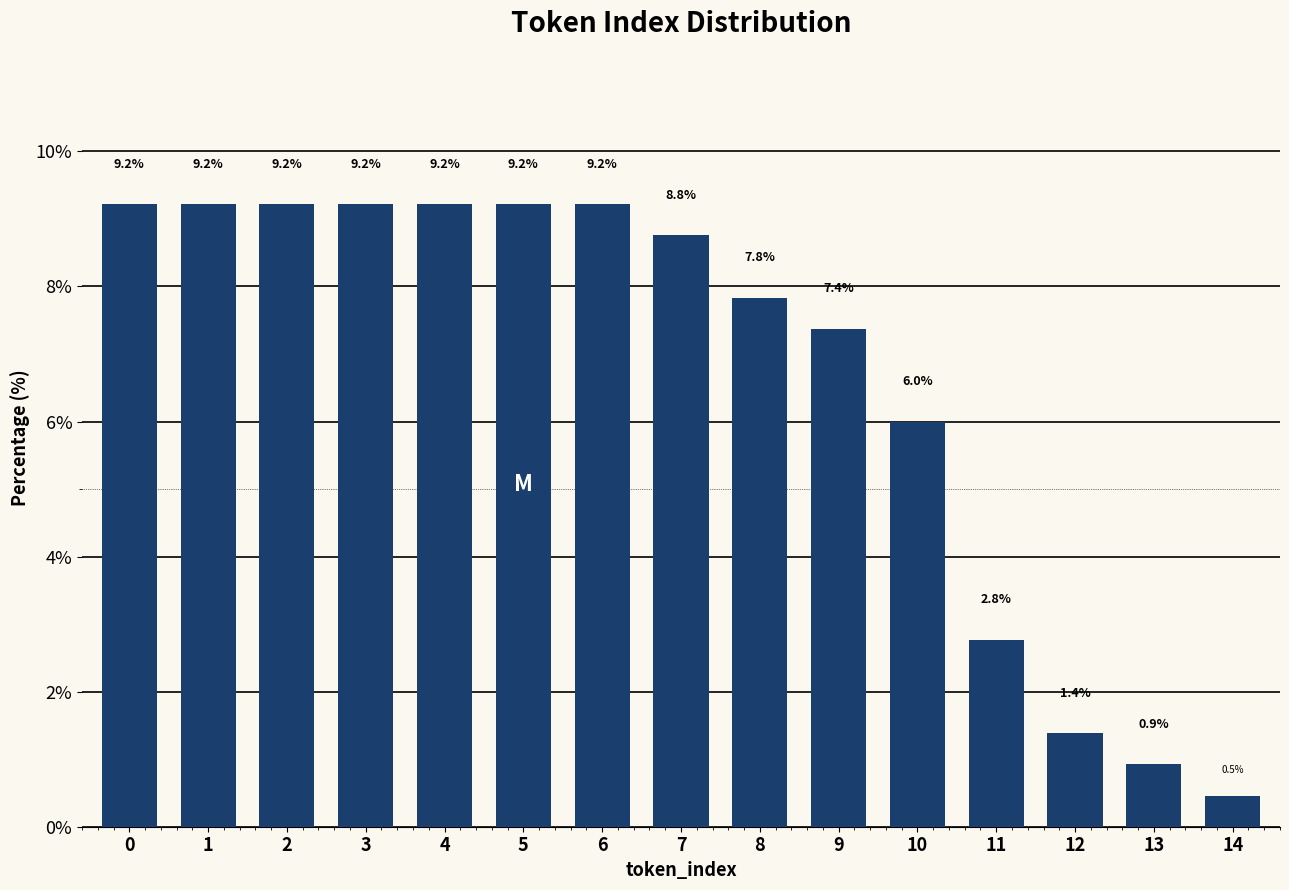

Reading left to right, transcribe all the data shown in this chart.

9.2	9.2	9.2	9.2	9.2	9.2	9.2	8.8	7.8	7.4	6.0	2.8	1.4	0.9	0.5